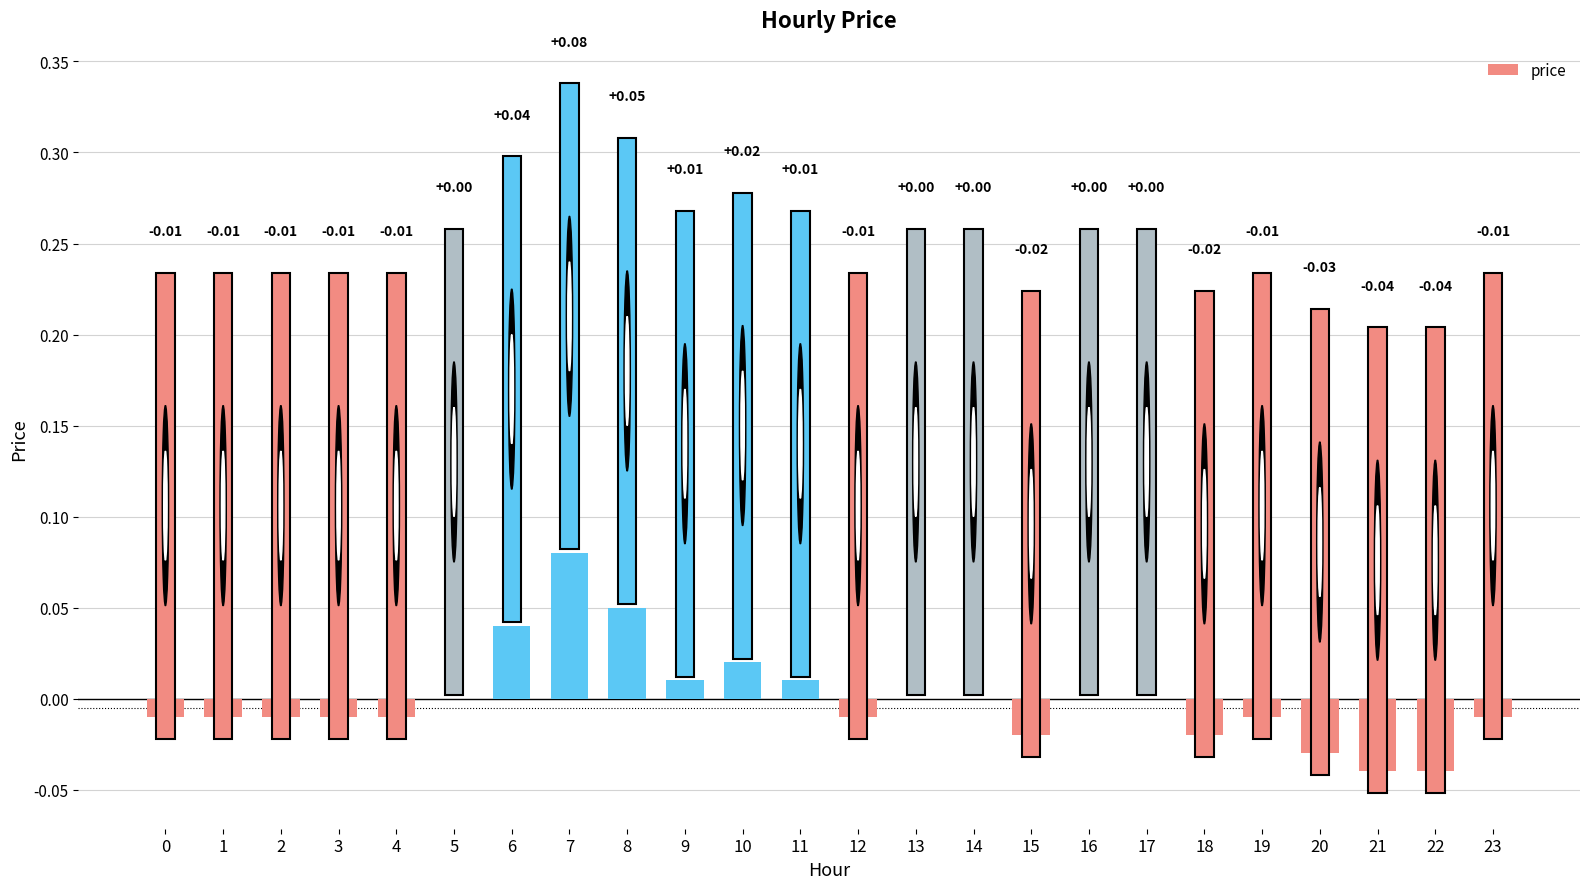

Which label corresponds to the largest value in the chart?

7